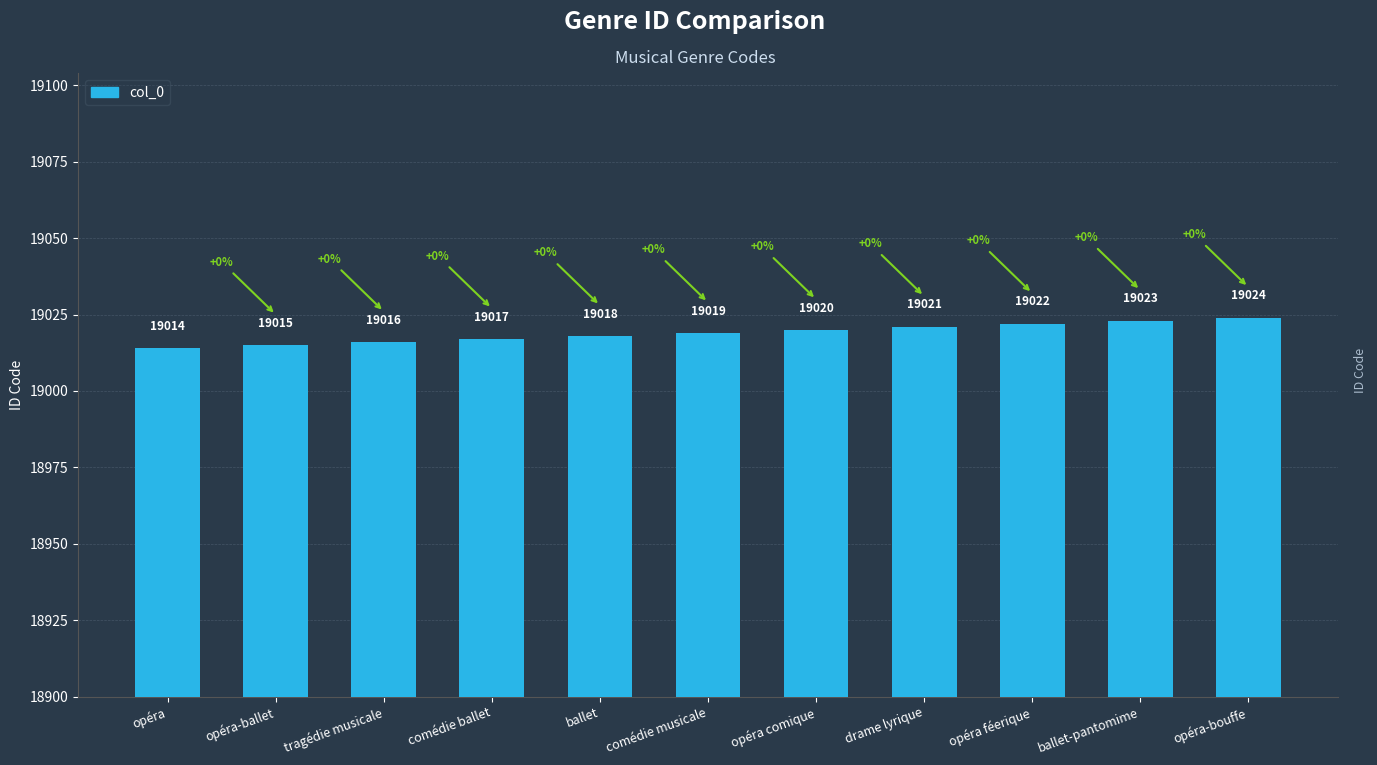

Which label corresponds to the largest value in the chart?

opéra-bouffe